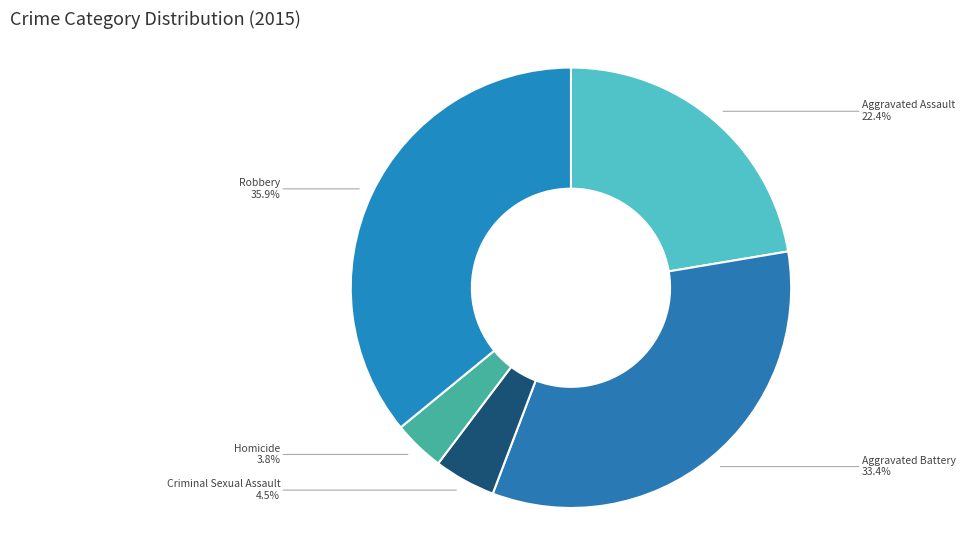

How many segments does this pie chart have?

5